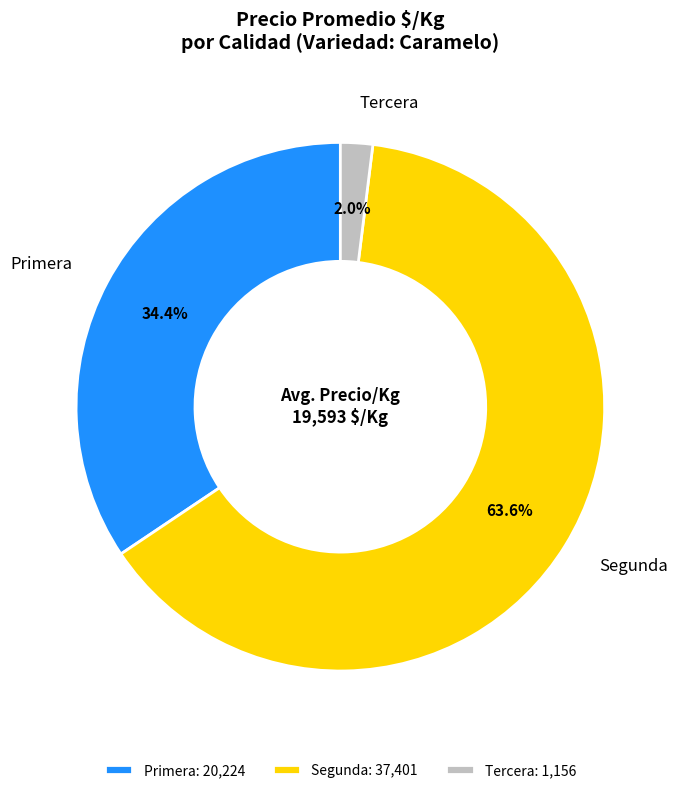

Is there any slice that represents more than half of the pie?

Yes